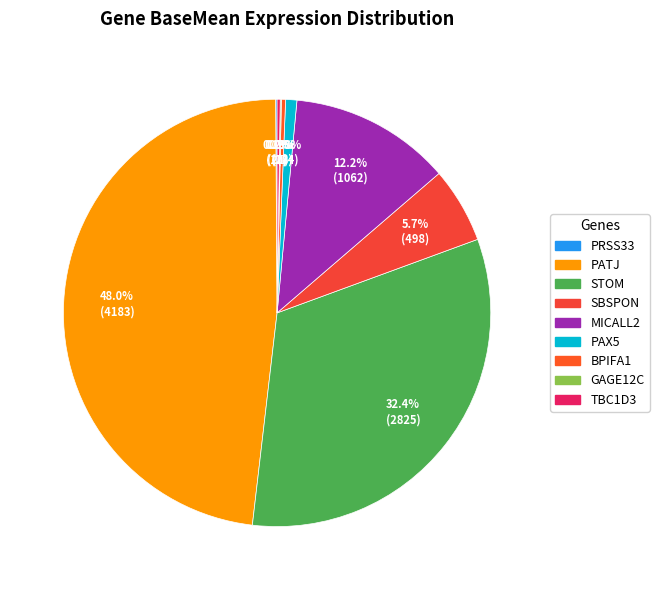

Does any single category account for the majority?

No